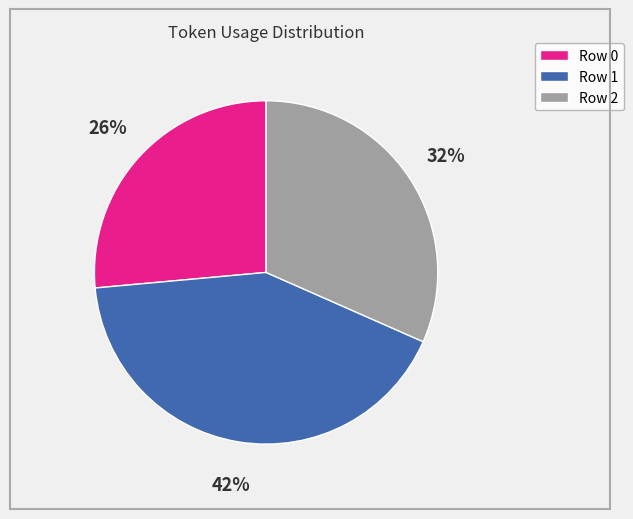

What percentage is the Row 0 slice, to the nearest percent?

26%